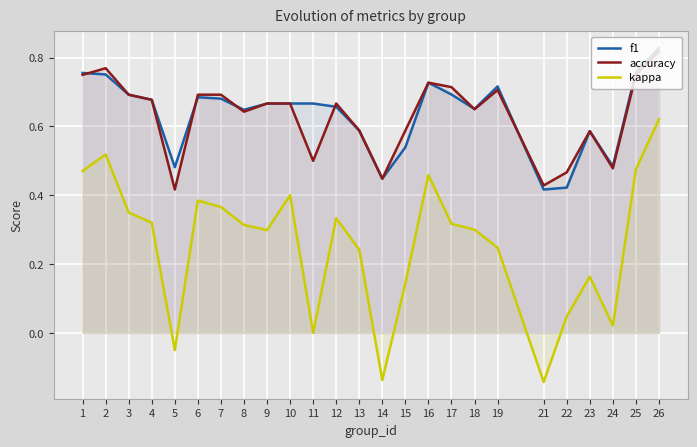

List the labels in order of kappa value, smallest first.

21, 14, 5, 11, 24, 22, 15, 23, 13, 19, 9, 18, 8, 17, 4, 12, 3, 7, 6, 10, 16, 1, 25, 2, 26